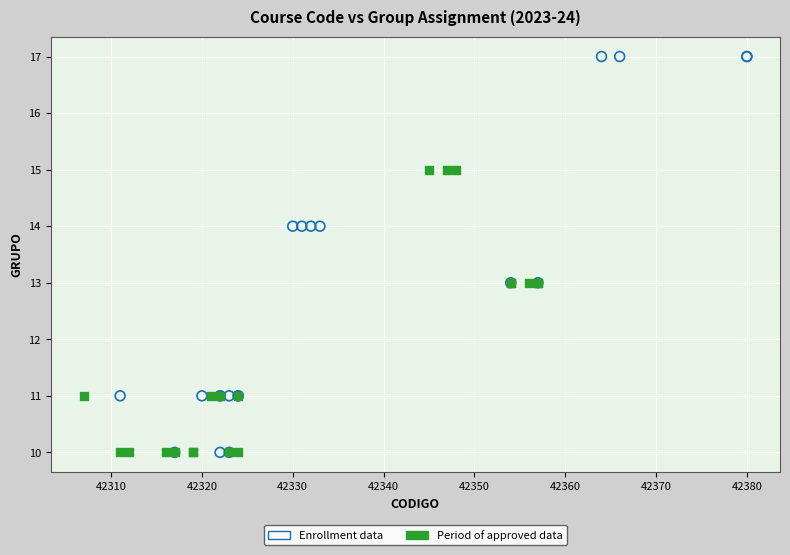

What are all the series names shown in the legend?

Enrollment data, Period of approved data